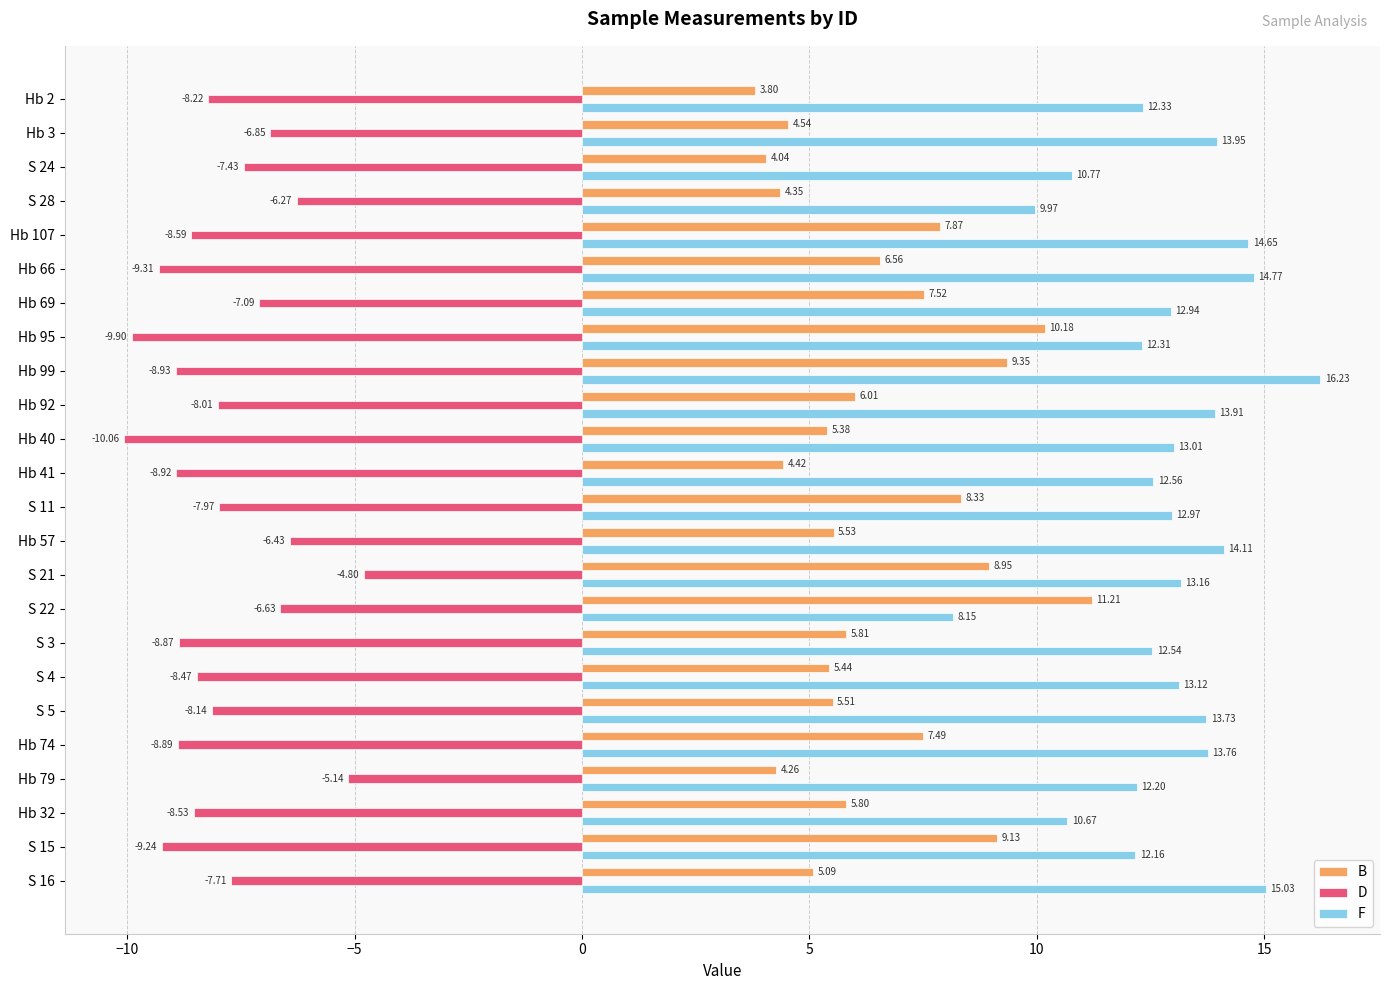

At which category is the sum across all series the highest?

S 21